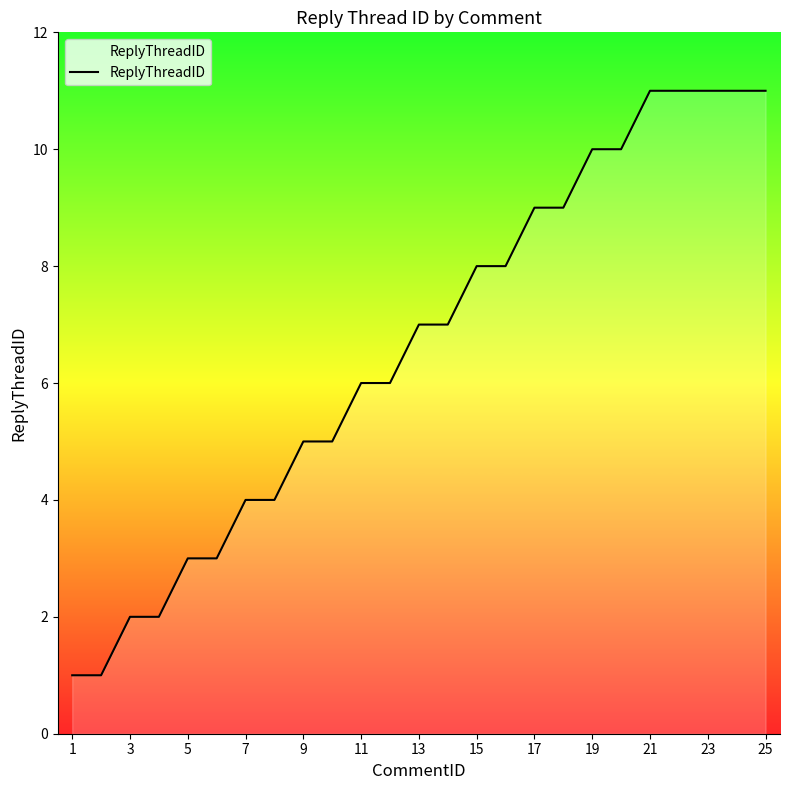

Is this an area chart (filled region under the line)?

Yes